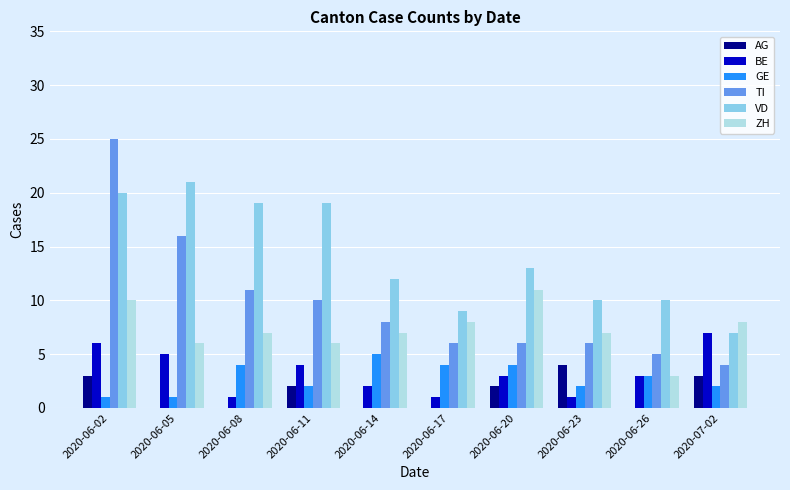

Which series changed the most between 2020-06-17 and 2020-06-20?

VD